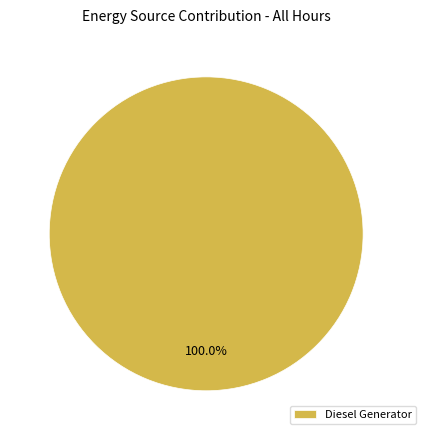

Which category accounts for the majority?

Diesel Generator